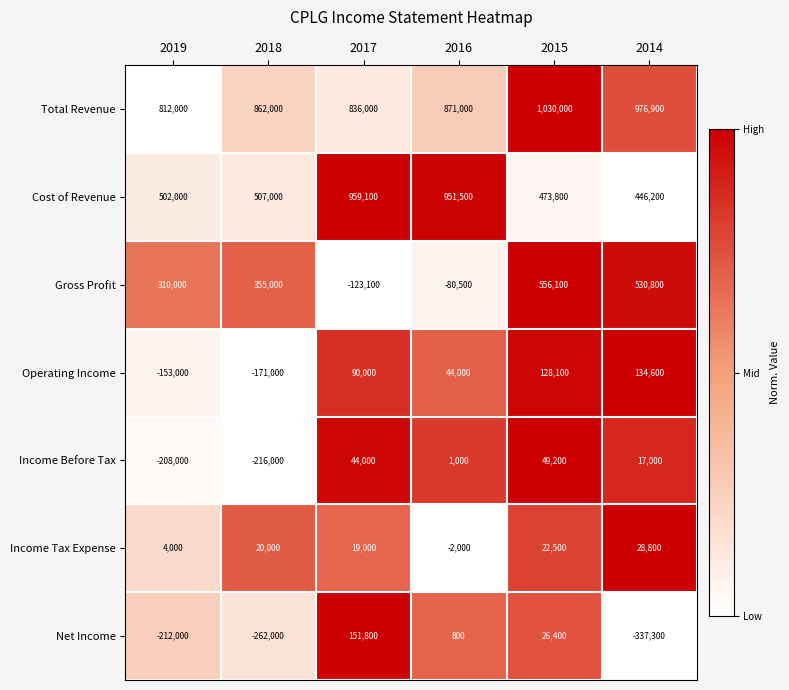

True or false: Total Revenue has a value of 289067 at 2014.

False